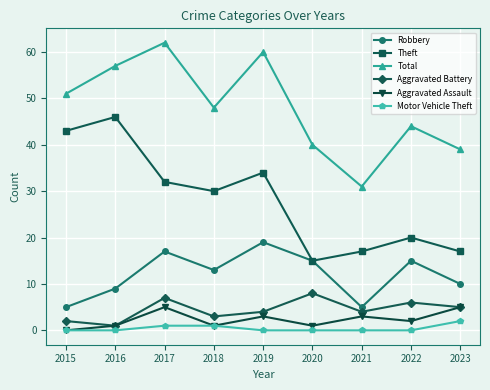

What are all the series names shown in the legend?

Robbery, Theft, Total, Aggravated Battery, Aggravated Assault, Motor Vehicle Theft